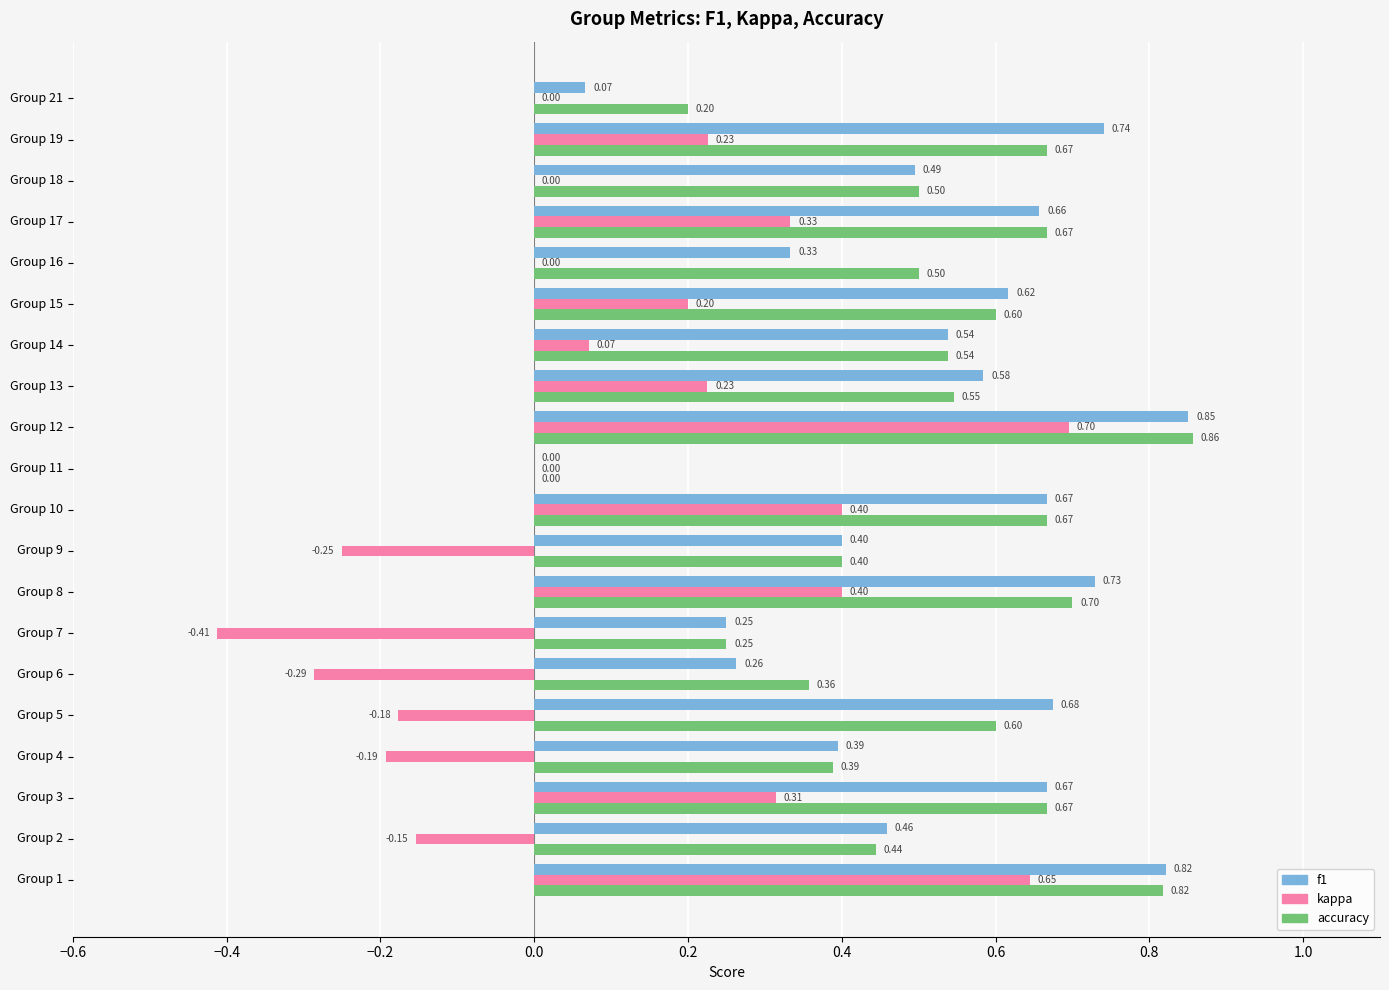

Is the value of accuracy at Group 12 greater than the value of f1 at Group 10?

Yes